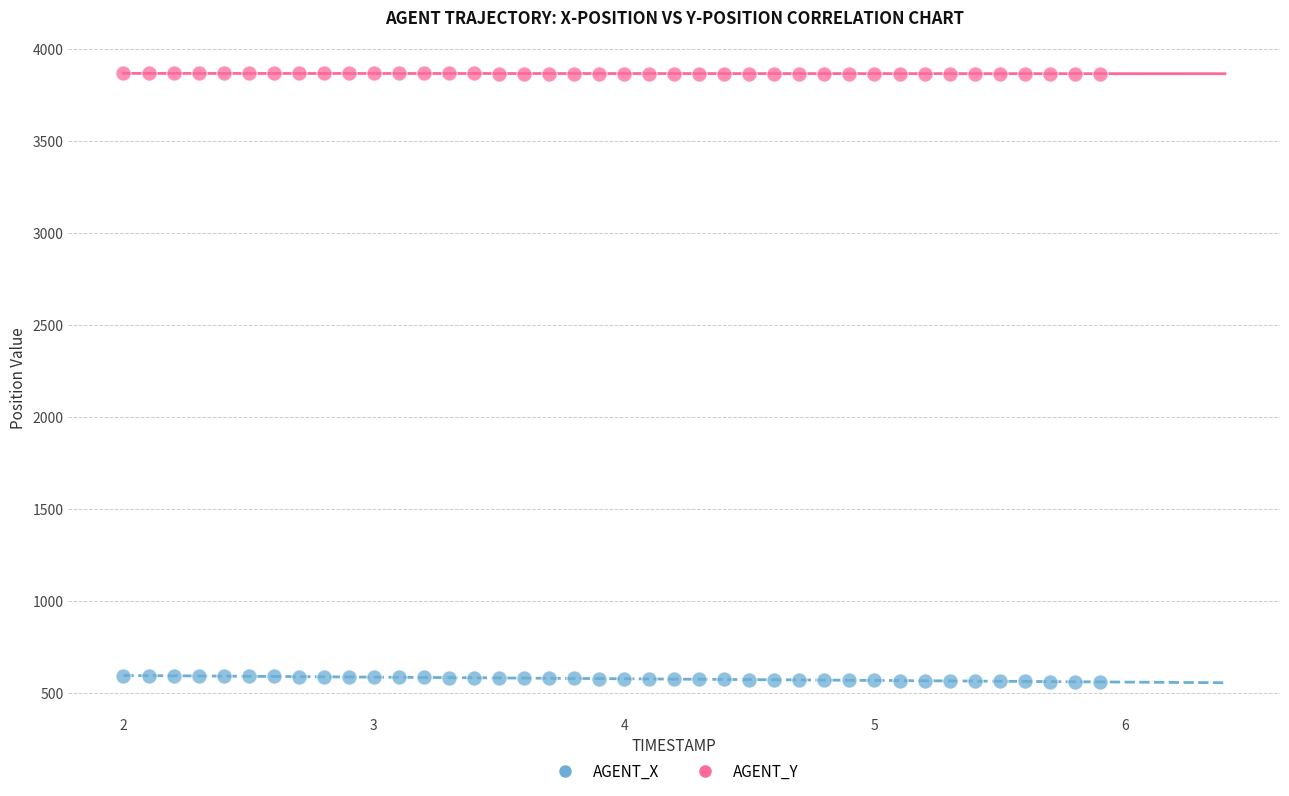

Which series contains the lowest Y value?

AGENT_X